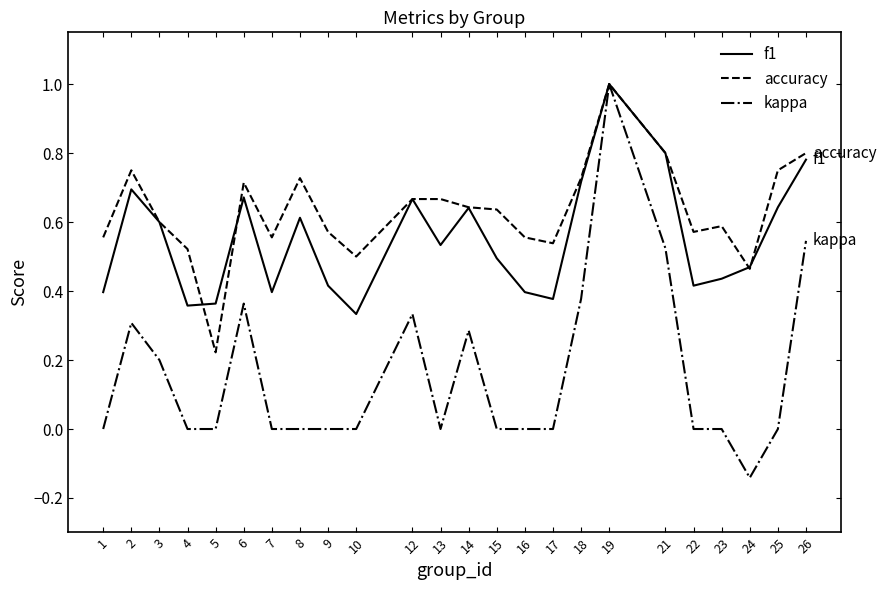

Count the f1 values in the range 0 to 1.

24